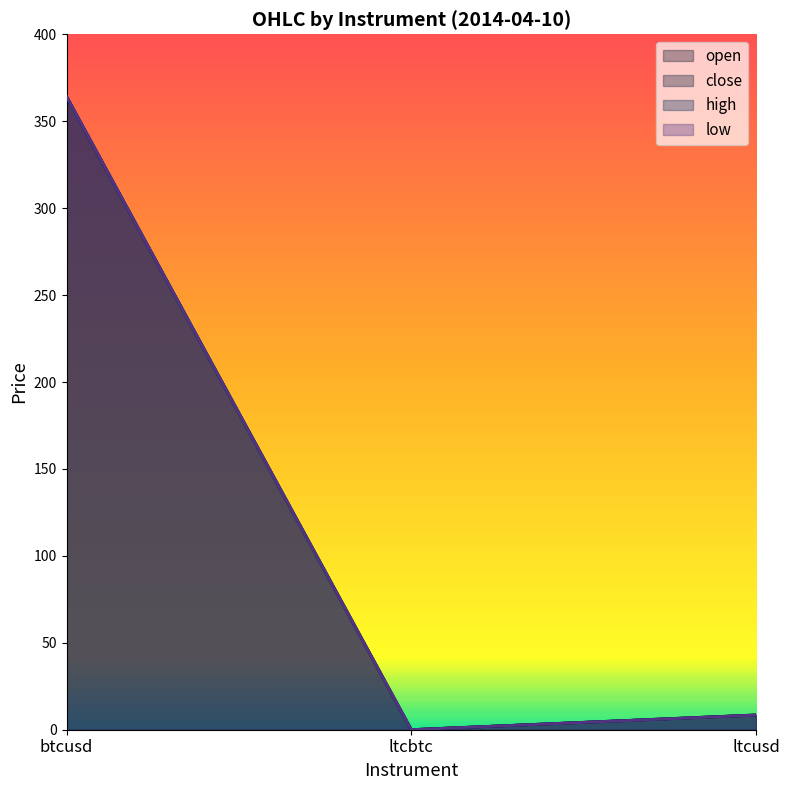

What is the maximum value shown in the chart?

364.2